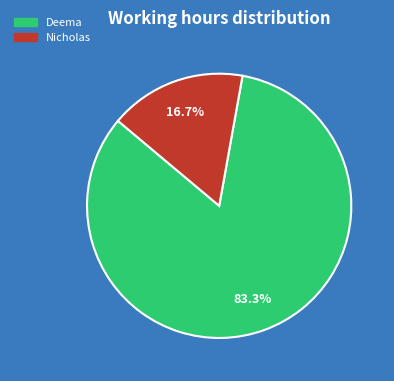

To the nearest percent, what portion does Deema represent?

83%